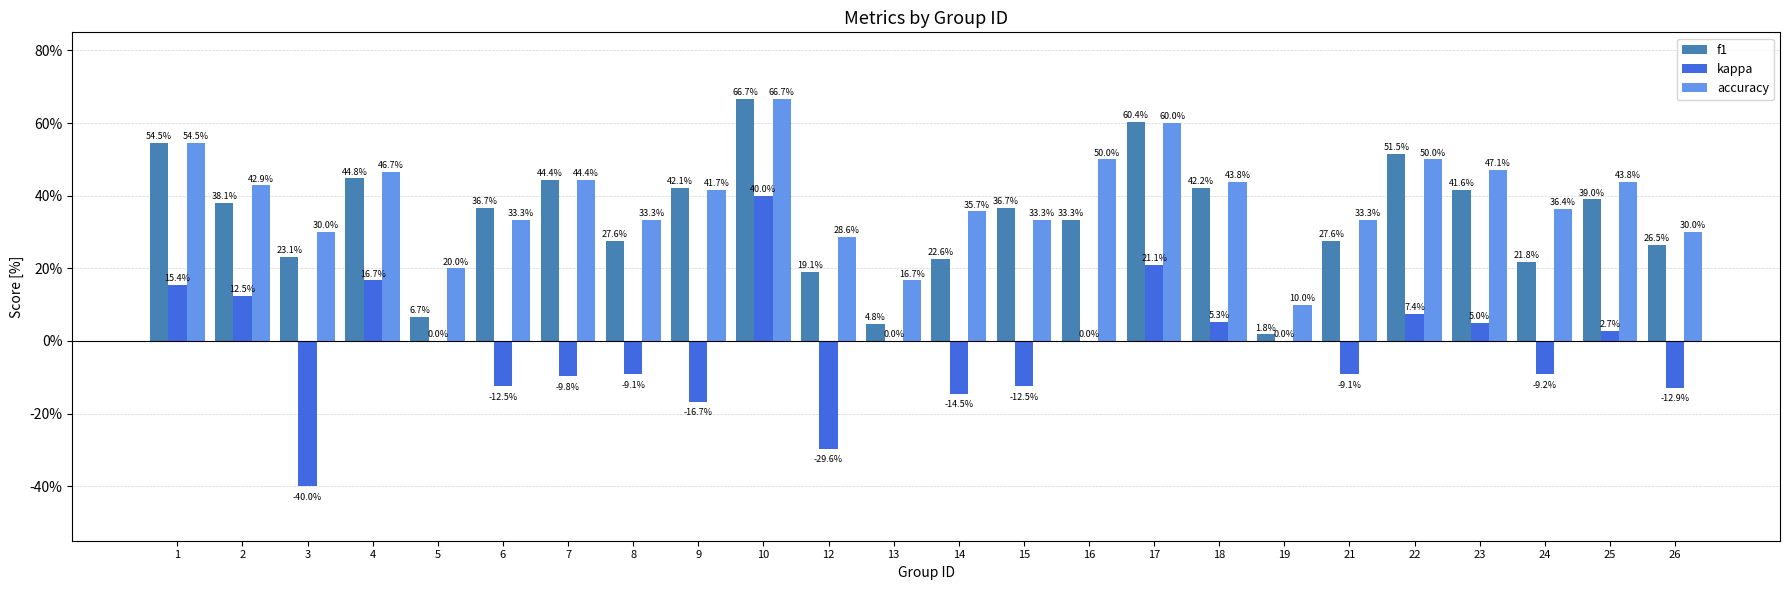

Are the bars horizontal?

No